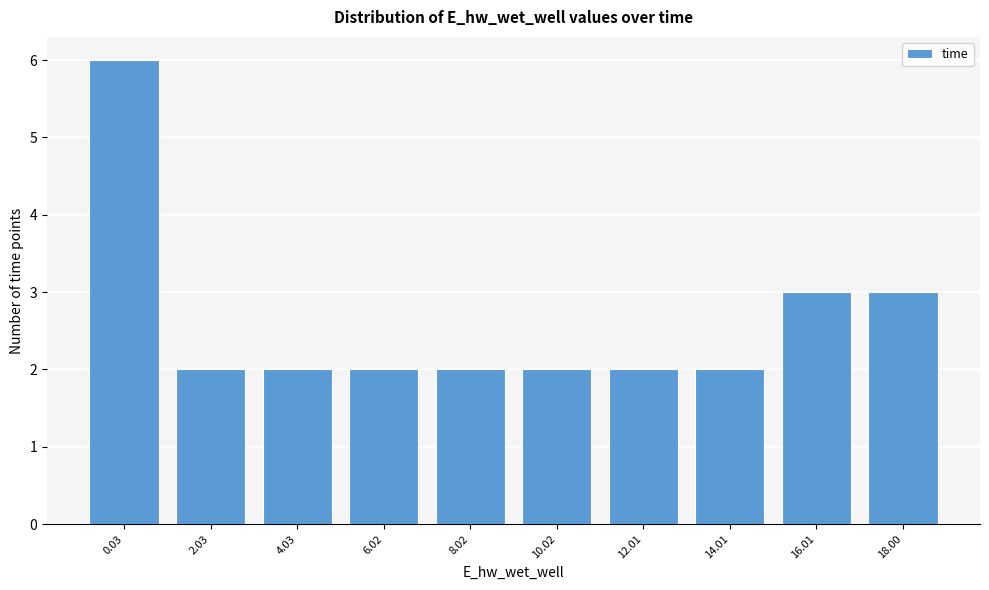

Reading left to right, transcribe all the data shown in this chart.

6	2	2	2	2	2	2	2	3	3